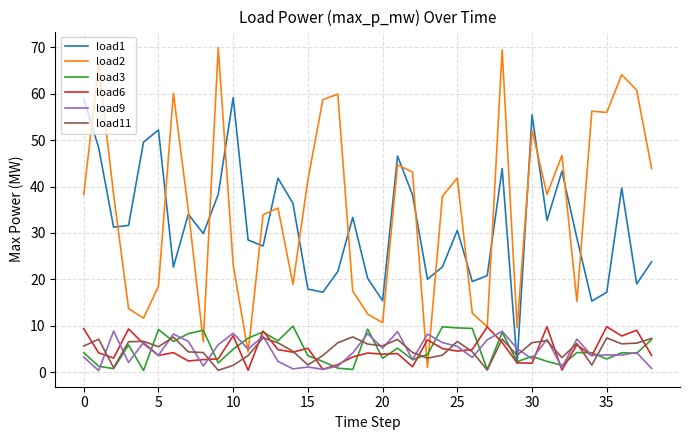

Which series has the widest spread of values?

load2